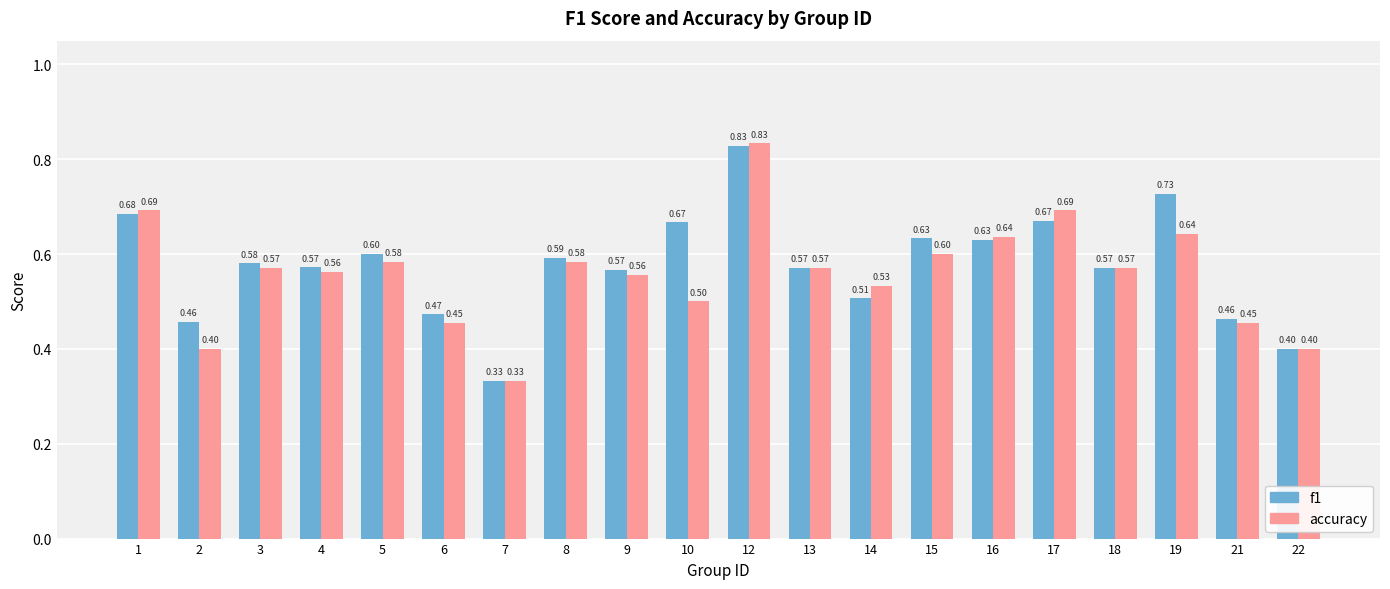

What is the average value of the f1 series?

0.6